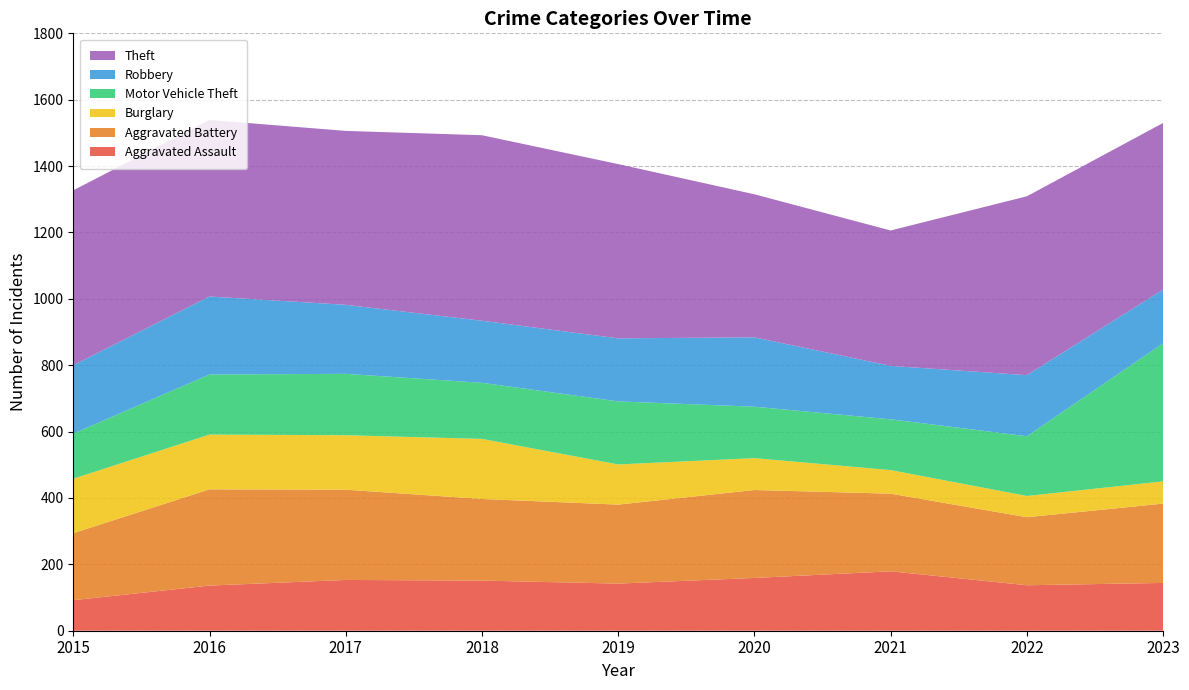

Reading left to right, extract all data points from this chart.

Aggravated Assault: 2015=92	2016=136	2017=153	2018=151	2019=142	2020=159	2021=179	2022=137	2023=144
Aggravated Battery: 2015=202	2016=290	2017=272	2018=246	2019=238	2020=265	2021=234	2022=205	2023=239
Burglary: 2015=164	2016=165	2017=164	2018=181	2019=121	2020=96	2021=71	2022=64	2023=67
Motor Vehicle Theft: 2015=136	2016=181	2017=185	2018=169	2019=190	2020=155	2021=153	2022=180	2023=416
Robbery: 2015=206	2016=235	2017=208	2018=187	2019=190	2020=209	2021=161	2022=184	2023=162
Theft: 2015=527	2016=532	2017=524	2018=559	2019=525	2020=431	2021=408	2022=539	2023=502